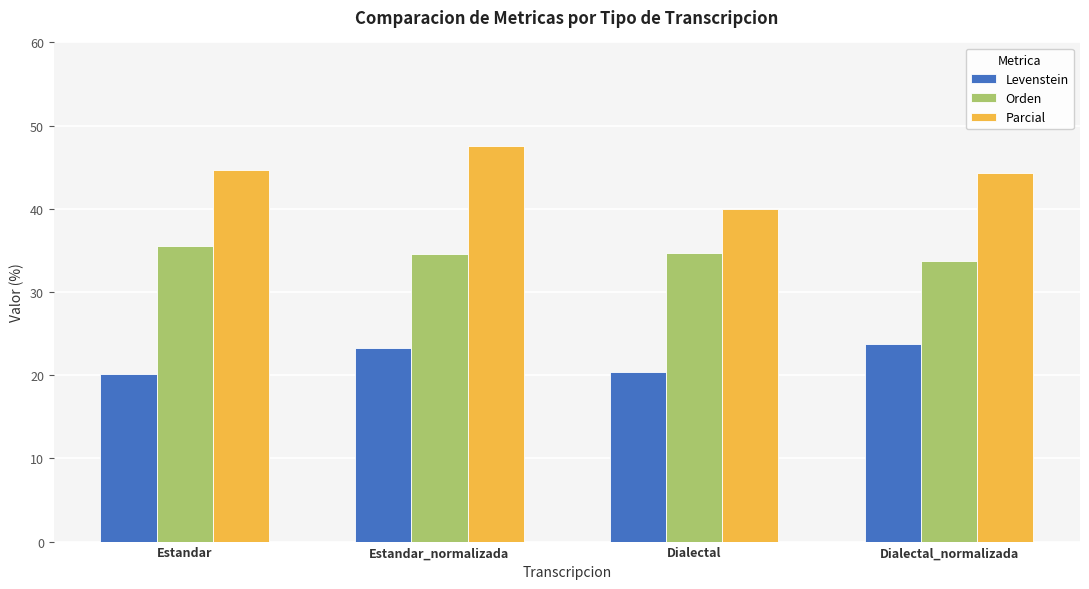

What is the difference between the maximum and minimum values in the Parcial series?

7.5